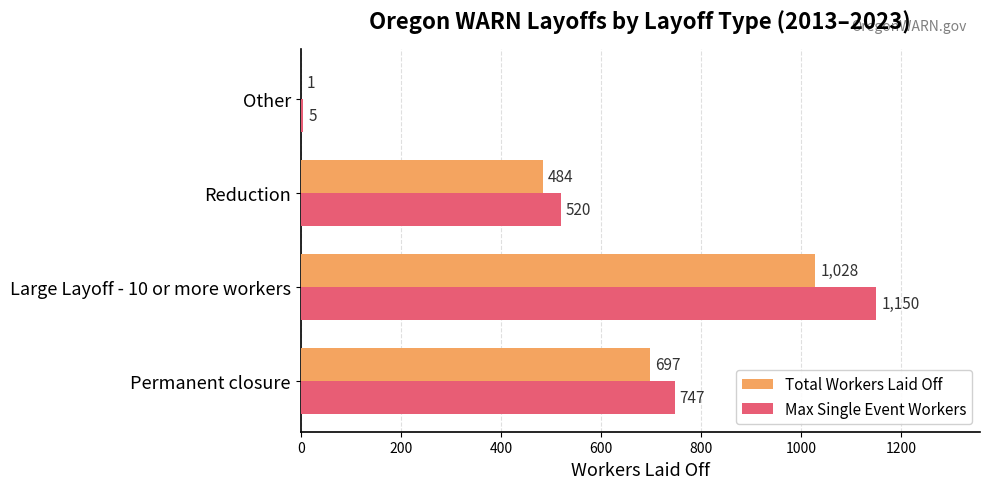

What is the sum of the Total Workers Laid Off values at Other and Permanent closure?

698